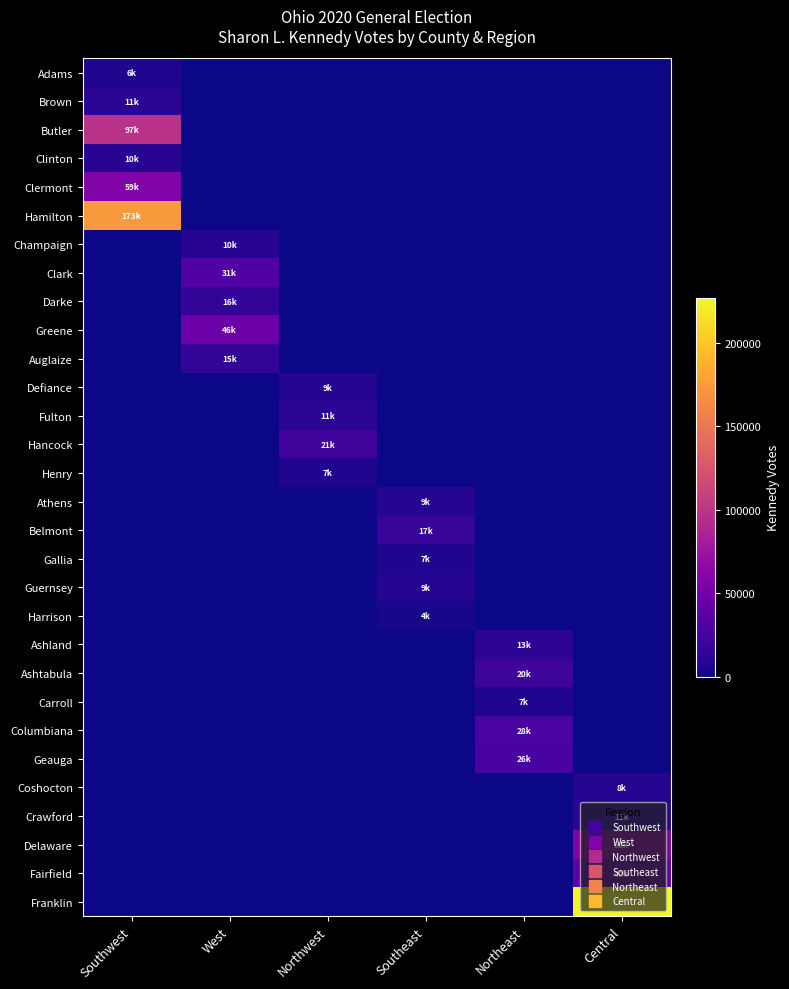

Which label corresponds to the largest value in the chart?

Central